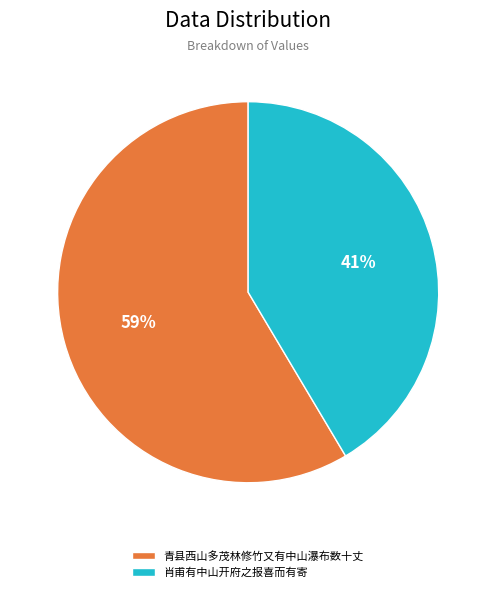

Rank the categories by value from highest to lowest.

青县西山多茂林修竹又有中山瀑布数十丈, 肖甫有中山开府之报喜而有寄